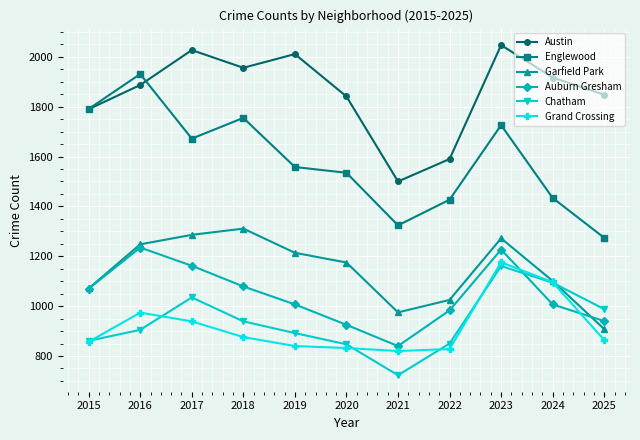

True or false: Grand Crossing has a value of 518 at 2016.

False